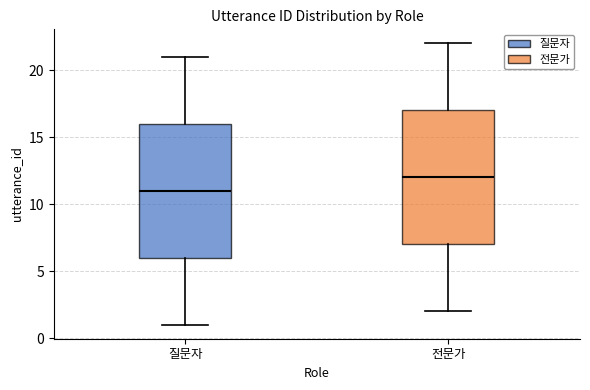

Reading left to right, read every box against the y-axis: the position of its median line, the range the box covers, and the ends of its whiskers. The values are not printed on the chart, so give them approximately, as read against the axis.

질문자: median 11, box 6 to 16, whiskers 1 to 21
전문가: median 12, box 7 to 17, whiskers 2 to 22